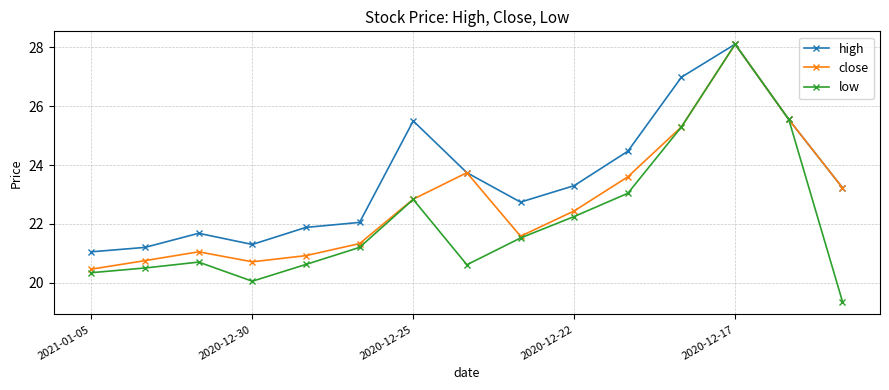

What is the maximum value for close?

28.1